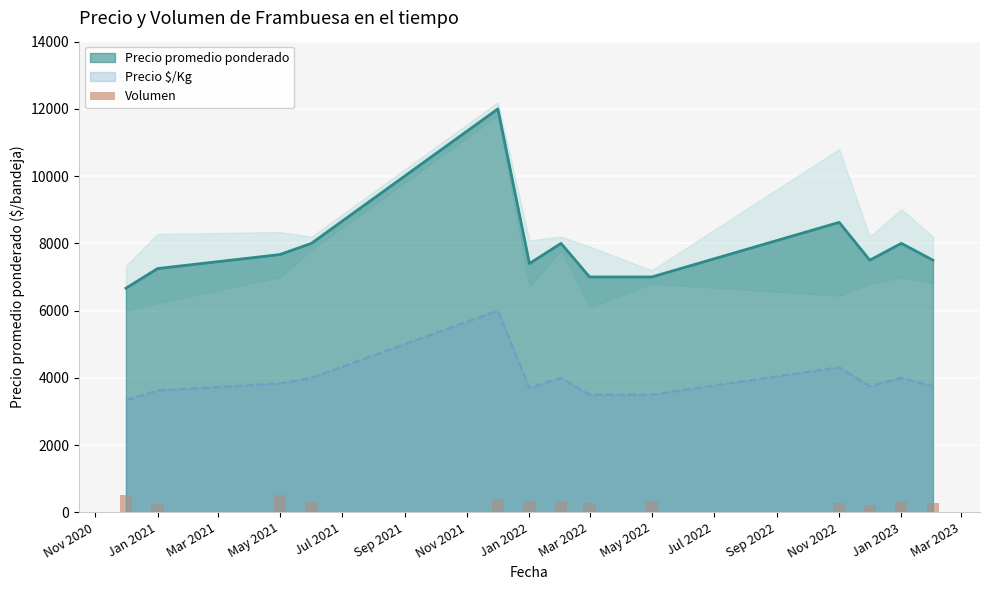

What is the minimum value shown in the chart?

219.5